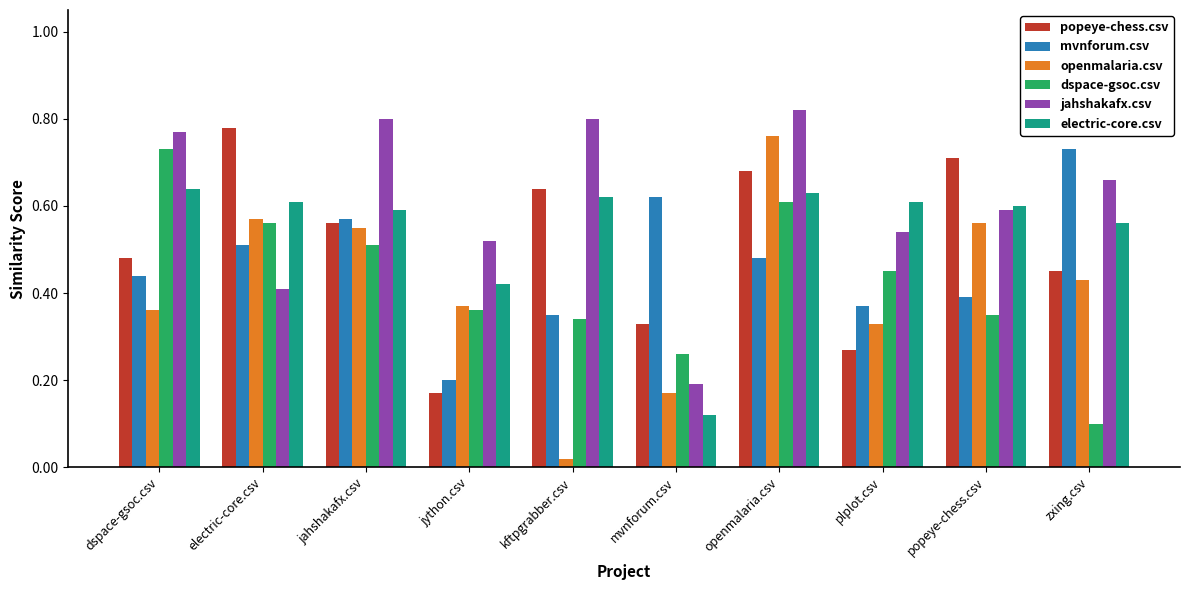

True or false: popeye-chess.csv has a value of 0.2 at jython.csv.

True